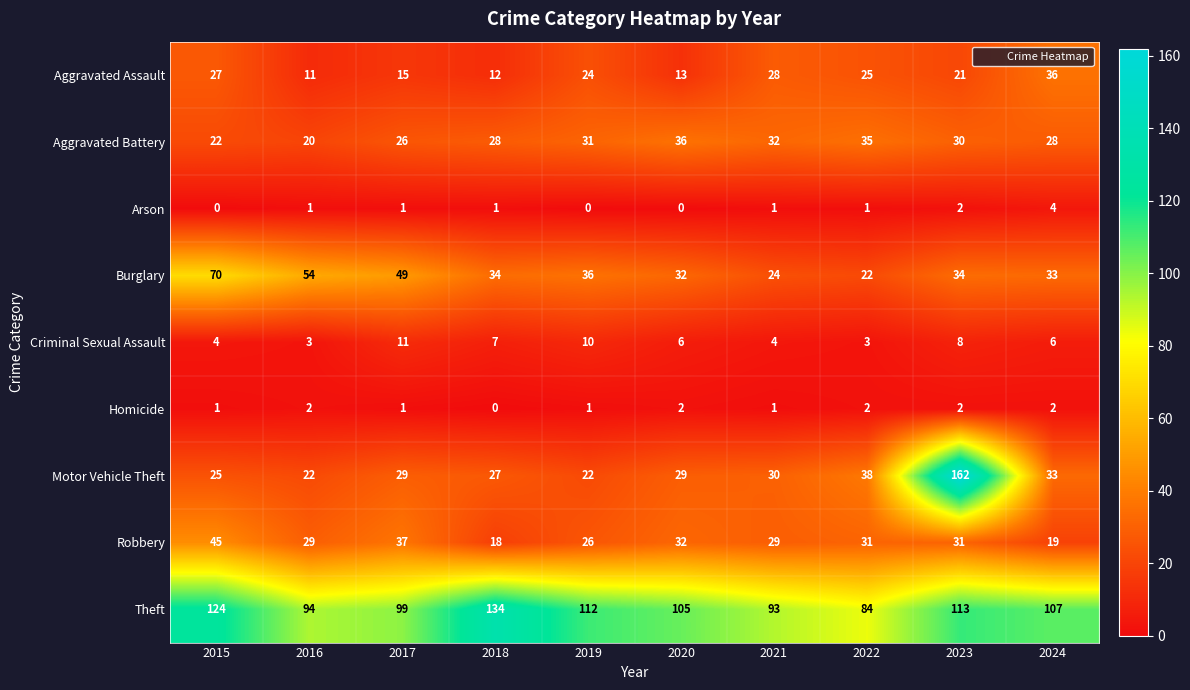

What is the difference between the Robbery values at 2024 and 2020?

13